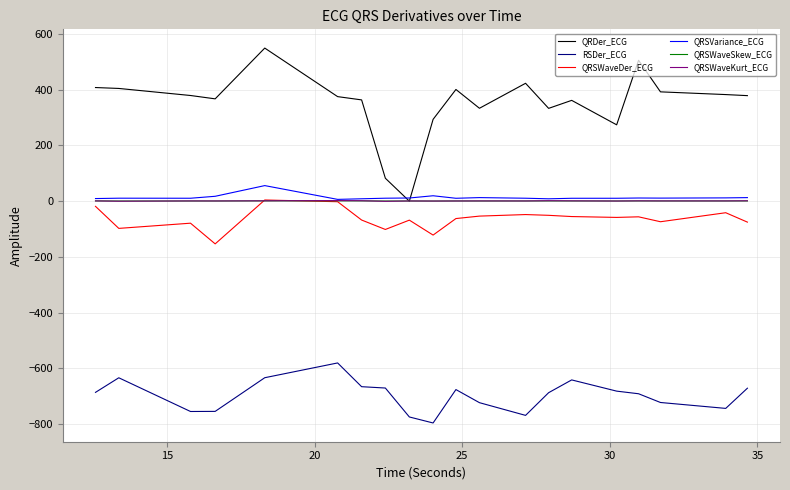

Which series ends up on top after the final intersection of QRDer_ECG and QRSWaveSkew_ECG?

QRDer_ECG